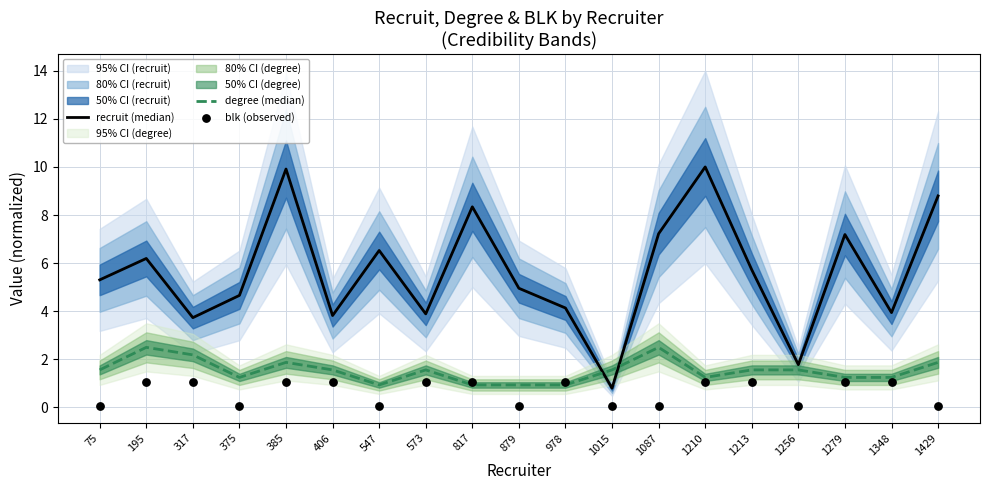

Which series reaches the minimum Y coordinate?

blk (observed)